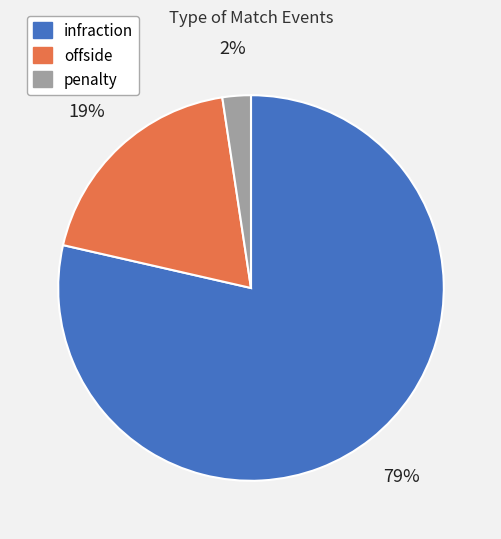

Between infraction and penalty, which is larger?

infraction